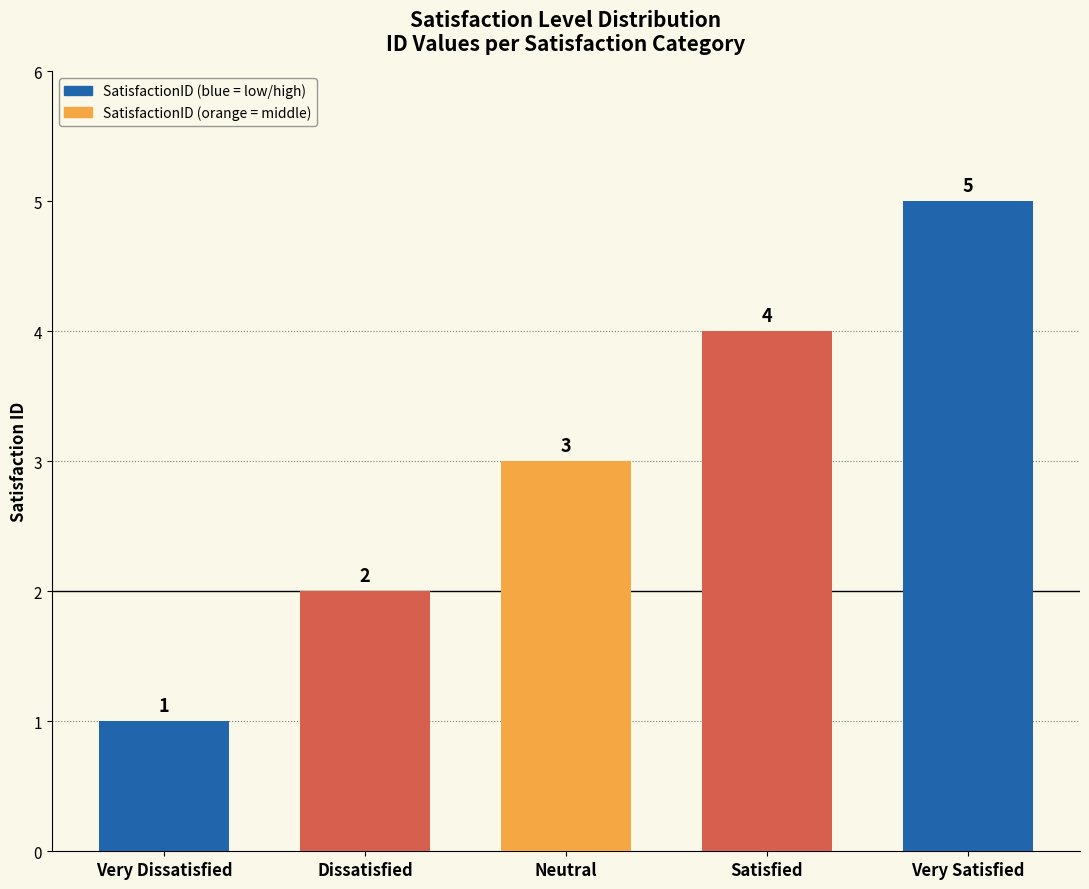

List the labels in order of value, smallest first.

Very Dissatisfied, Dissatisfied, Neutral, Satisfied, Very Satisfied